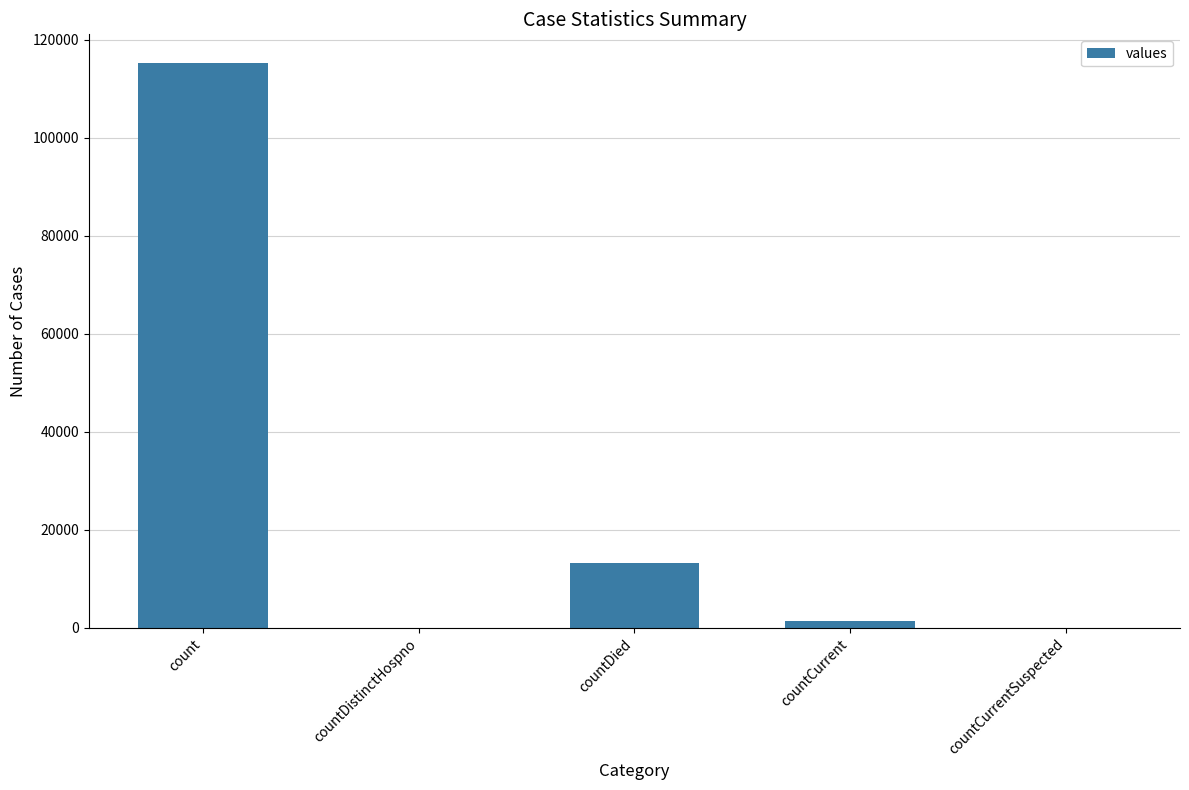

What is the sum of all values?

130105